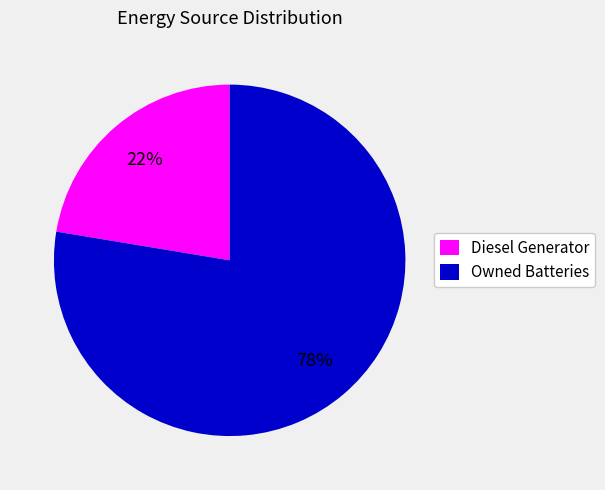

Is it true that Diesel Generator is 86% of the pie?

False